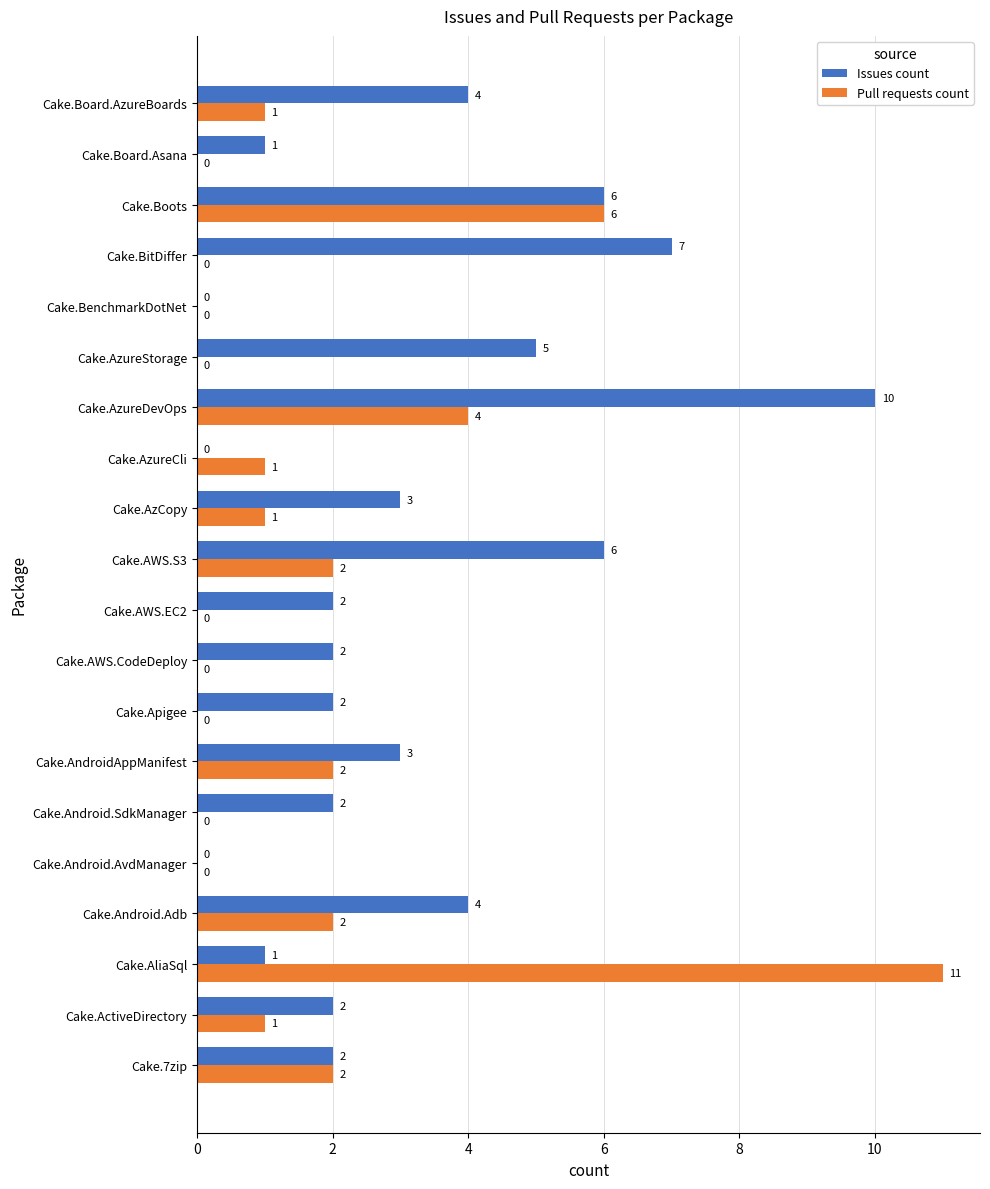

At which label does Issues count reach its peak?

Cake.AzureDevOps